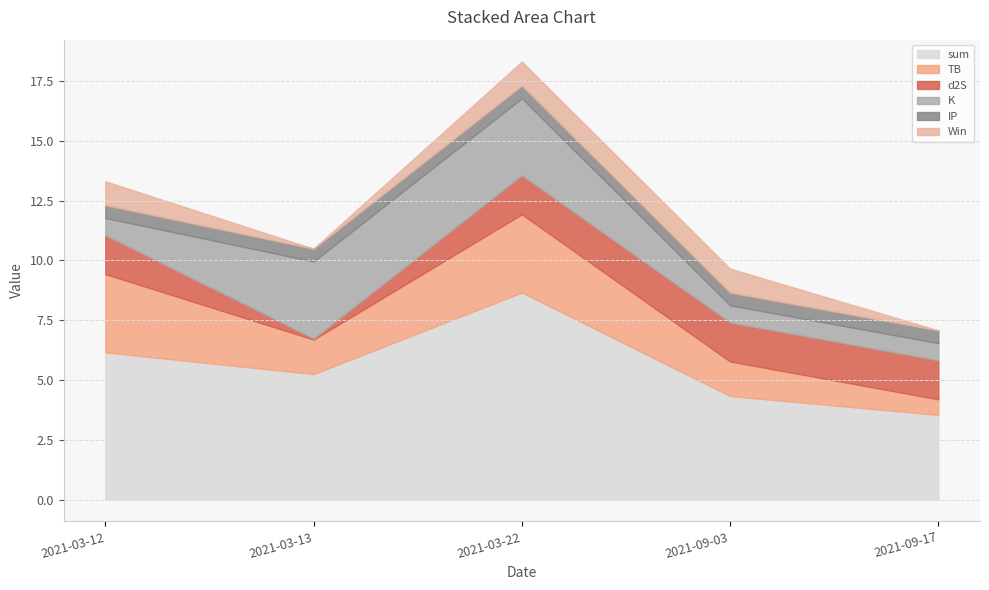

At which label does TB reach its peak?

2021-03-12